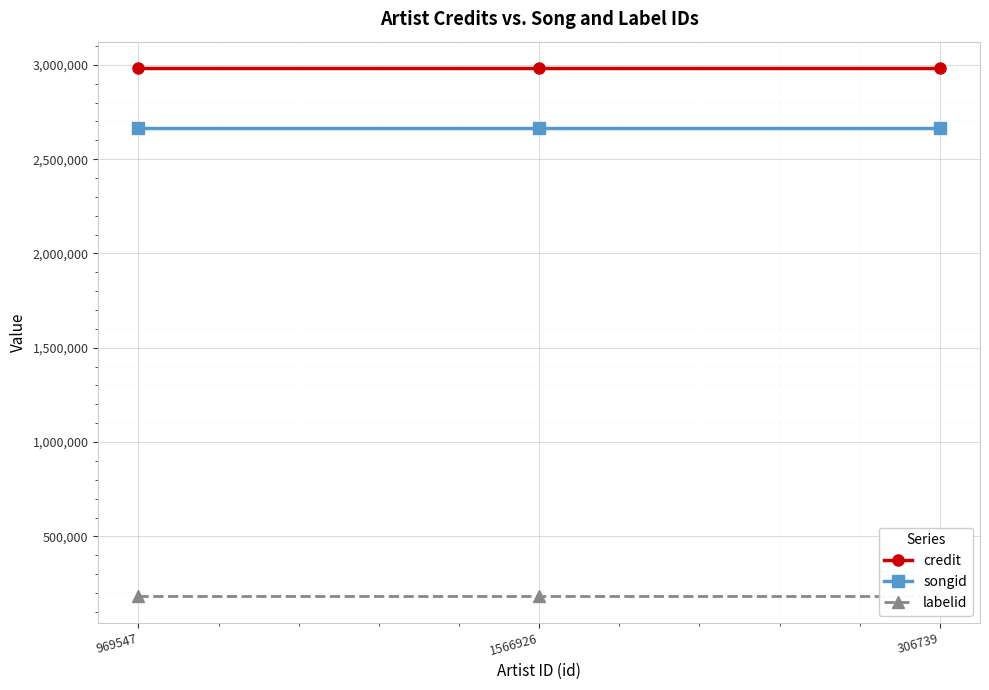

Which category has the lowest value in the songid series?

969547